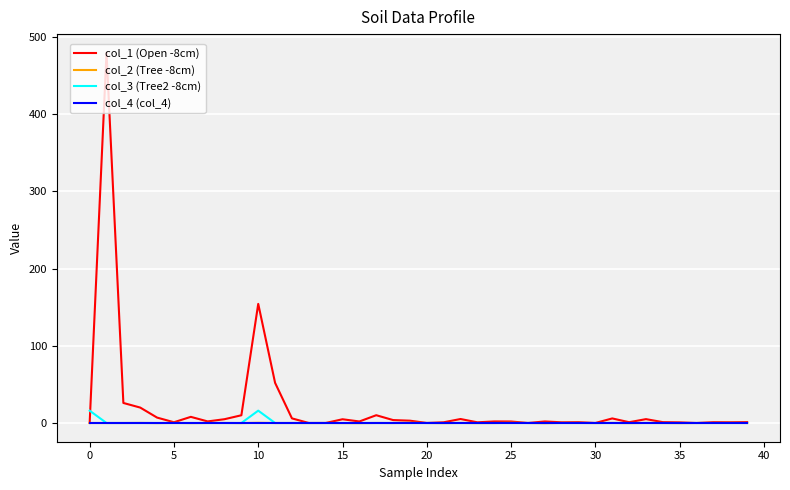

Which series has the largest range (max minus min)?

col_1 (Open -8cm)